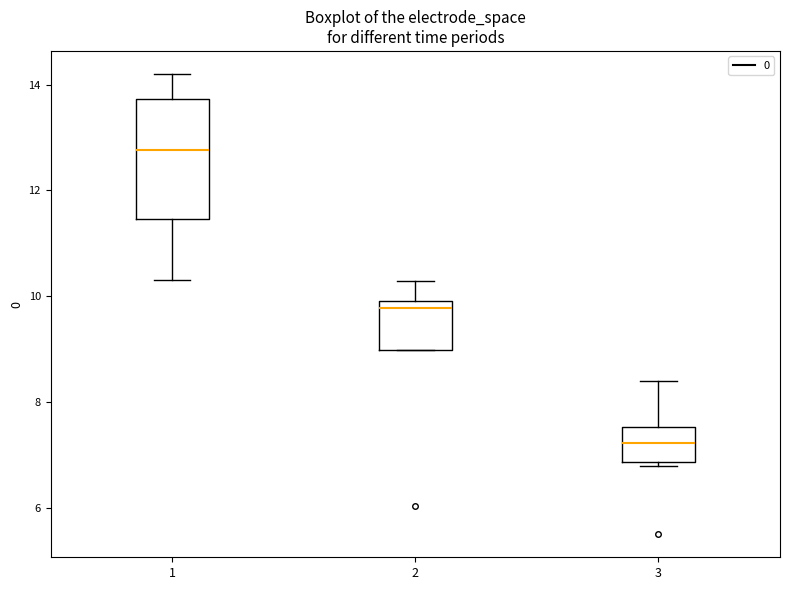

Reading left to right, read every box against the y-axis: the position of its median line, the range the box covers, and the ends of its whiskers. The values are not printed on the chart, so give them approximately, as read against the axis.

1: median 12.8, box 11.4 to 13.8, whiskers 10.4 to 14.2
2: median 9.8 (just below the box's upper edge), box 9.0 to 9.8, whiskers 9.0 to 10.2
3: median 7.2, box 6.8 to 7.6, whiskers 6.8 (just below the box's lower edge) to 8.4